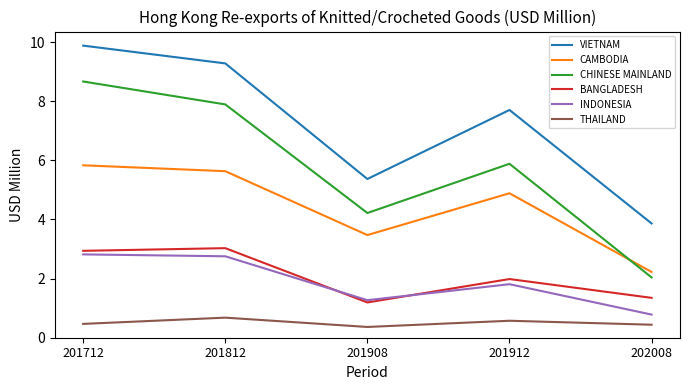

What is the approximate value of CHINESE MAINLAND at 201908?

4.2